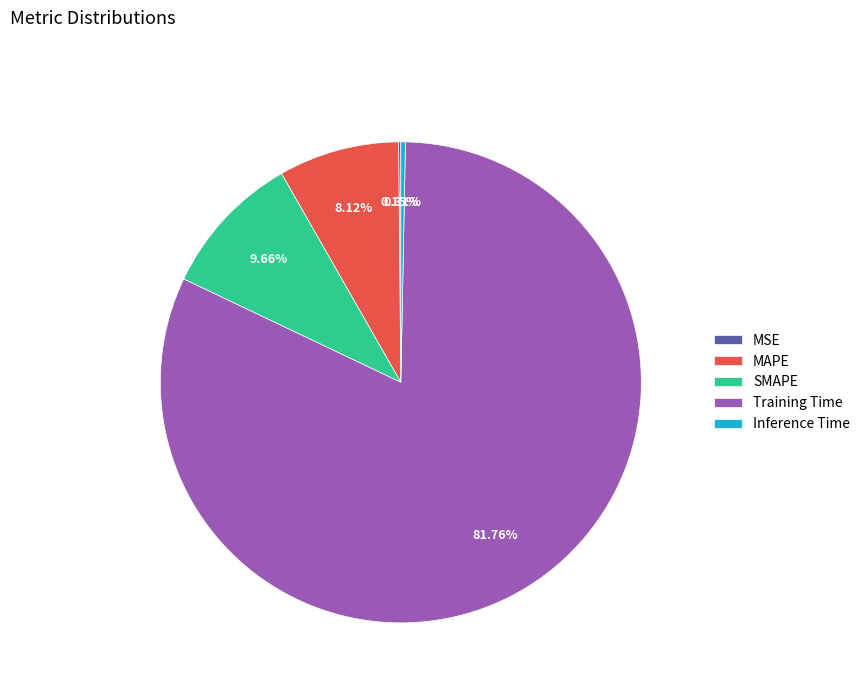

Is there a majority slice in this chart?

Yes